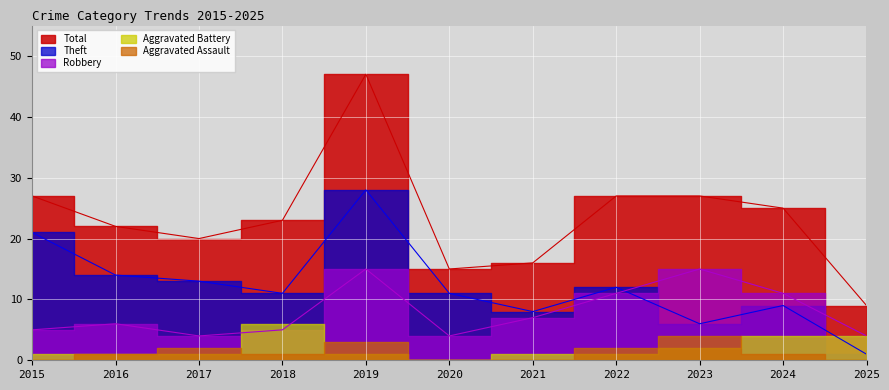

Which series has the largest total across all categories?

Total